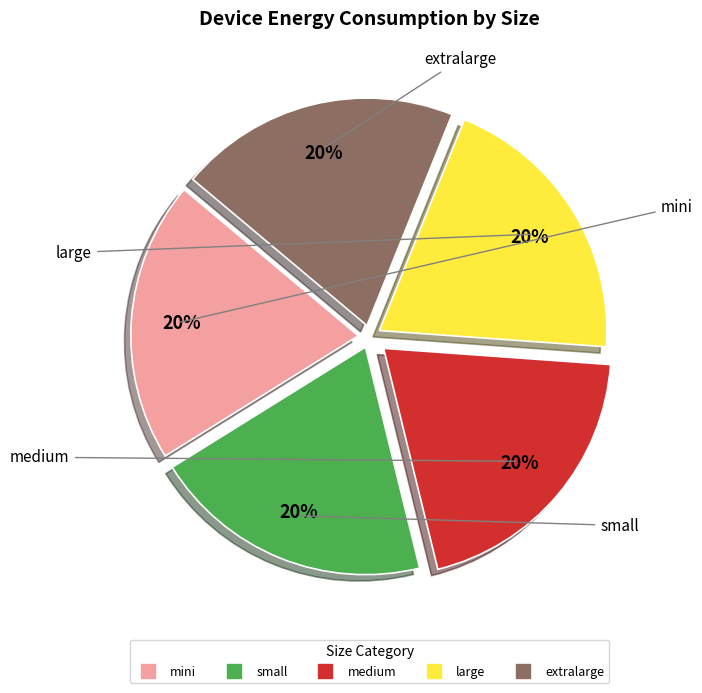

Does large represent more than half of the total?

No